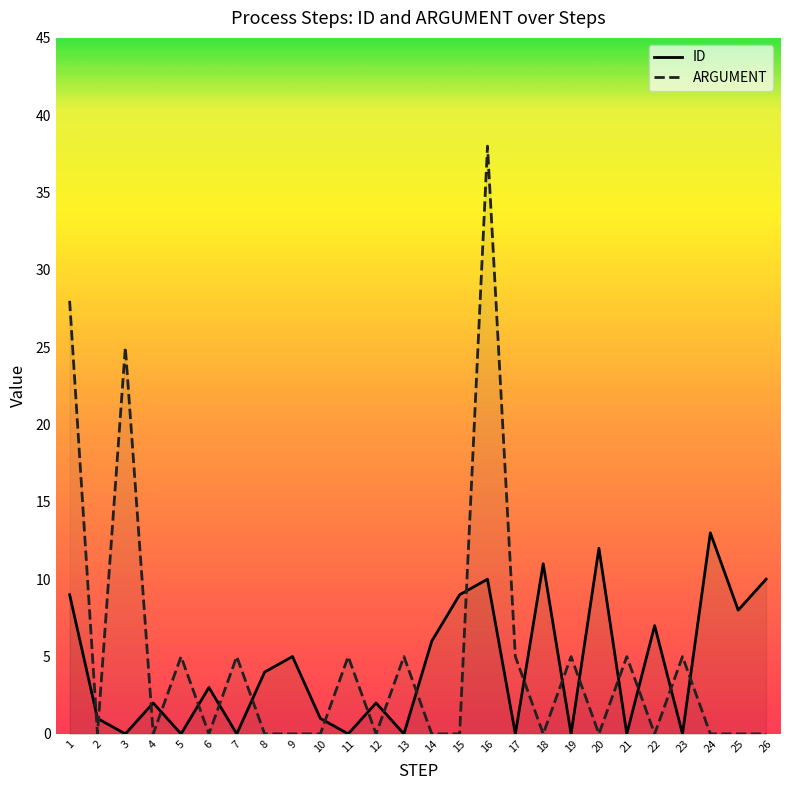

How many intersections are there between ARGUMENT and ID?

19